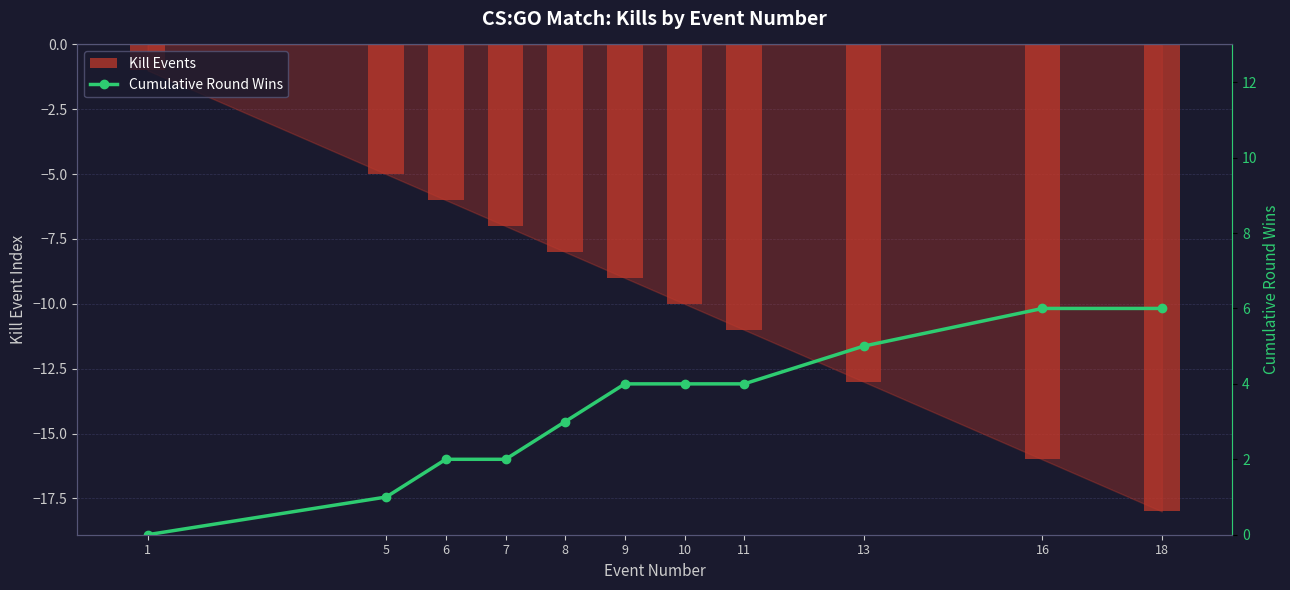

Which label corresponds to the smallest value in the chart?

18